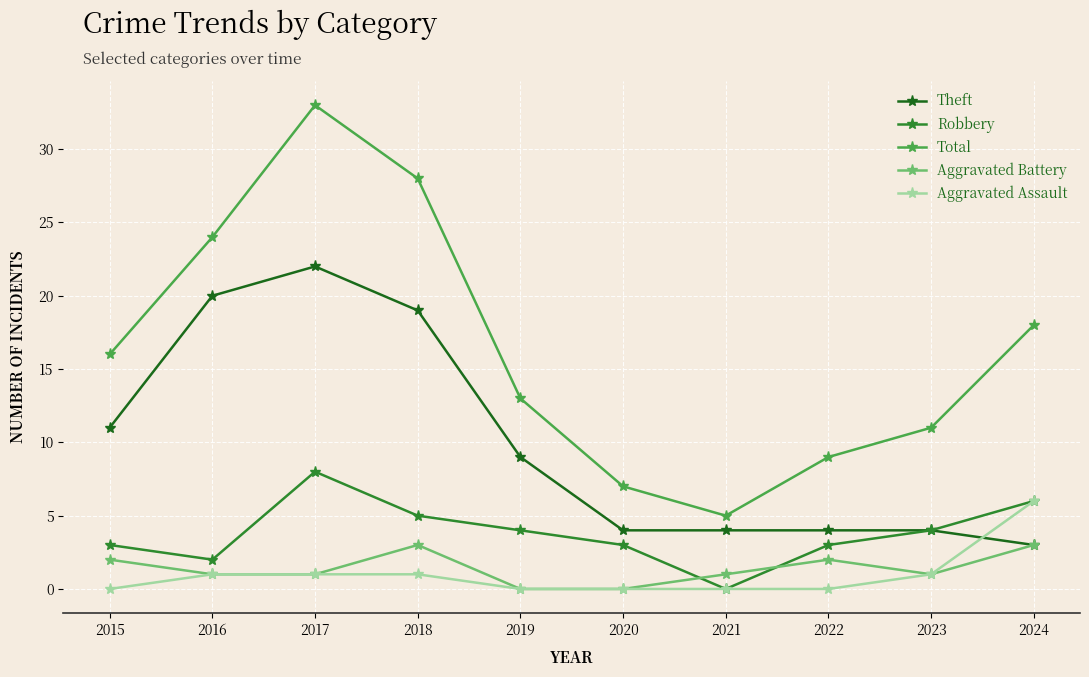

Reading left to right, transcribe all the data shown in this chart.

Theft: 2015=11	2016=20	2017=22	2018=19	2019=9	2020=4	2021=4	2022=4	2023=4	2024=3
Robbery: 2015=3	2016=2	2017=8	2018=5	2019=4	2020=3	2021=0	2022=3	2023=4	2024=6
Total: 2015=16	2016=24	2017=33	2018=28	2019=13	2020=7	2021=5	2022=9	2023=11	2024=18
Aggravated Battery: 2015=2	2016=1	2017=1	2018=3	2019=0	2020=0	2021=1	2022=2	2023=1	2024=3
Aggravated Assault: 2015=0	2016=1	2017=1	2018=1	2019=0	2020=0	2021=0	2022=0	2023=1	2024=6